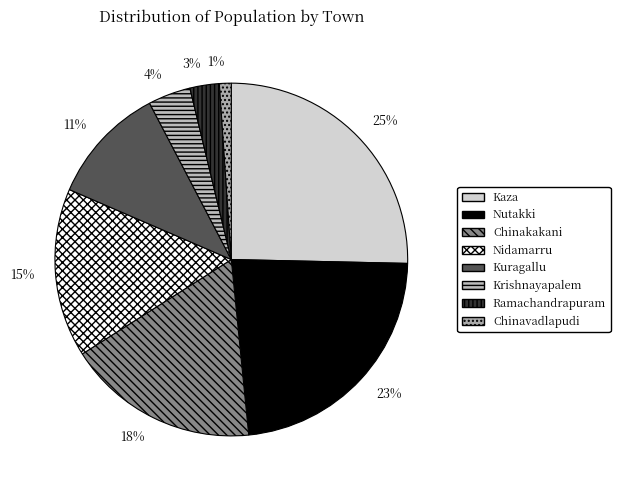

How many segments does this pie chart have?

8